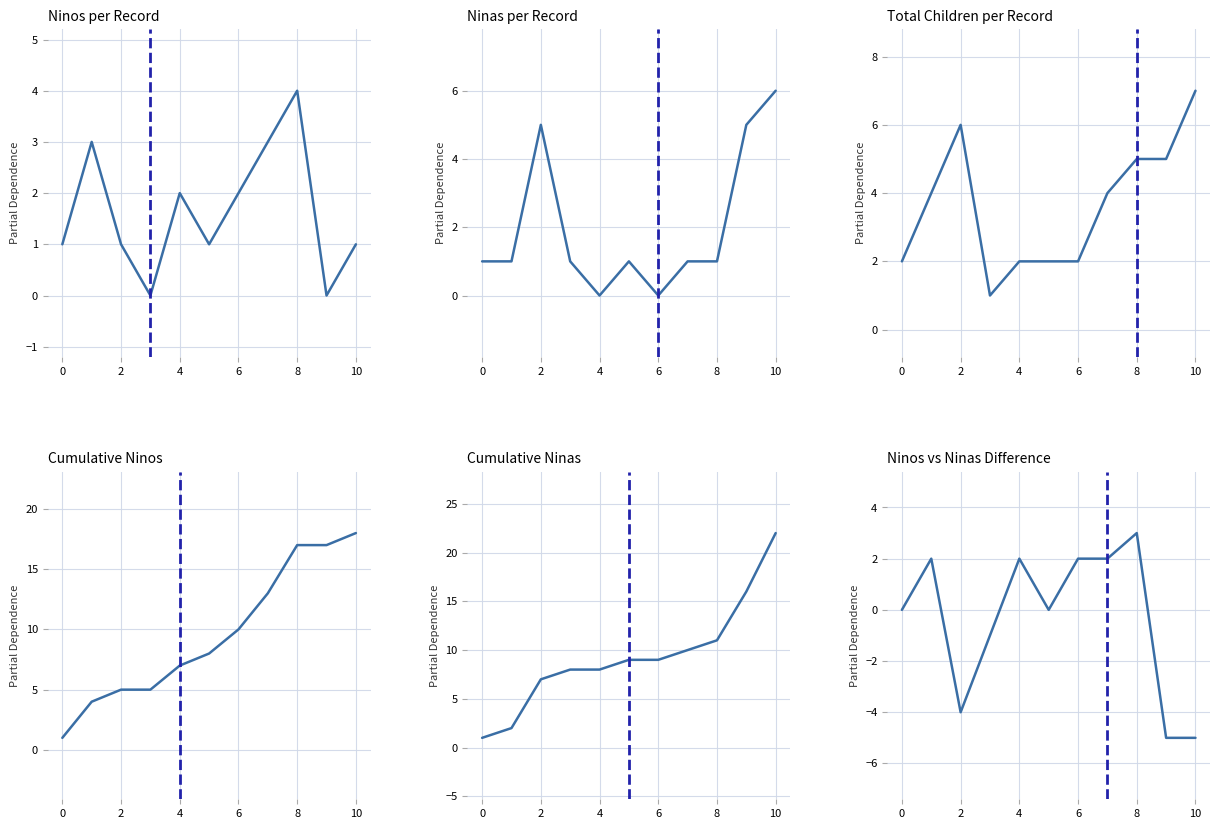

Which series has the largest range (max minus min)?

Cumulative Ninas